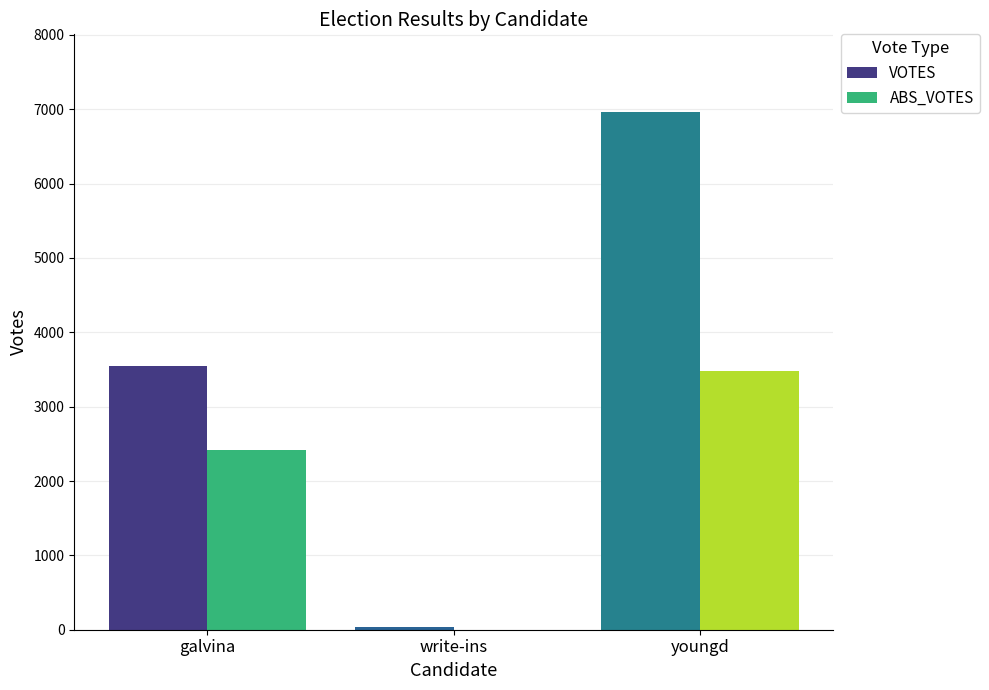

What is the difference between the VOTES values at galvina and write-ins?

3512